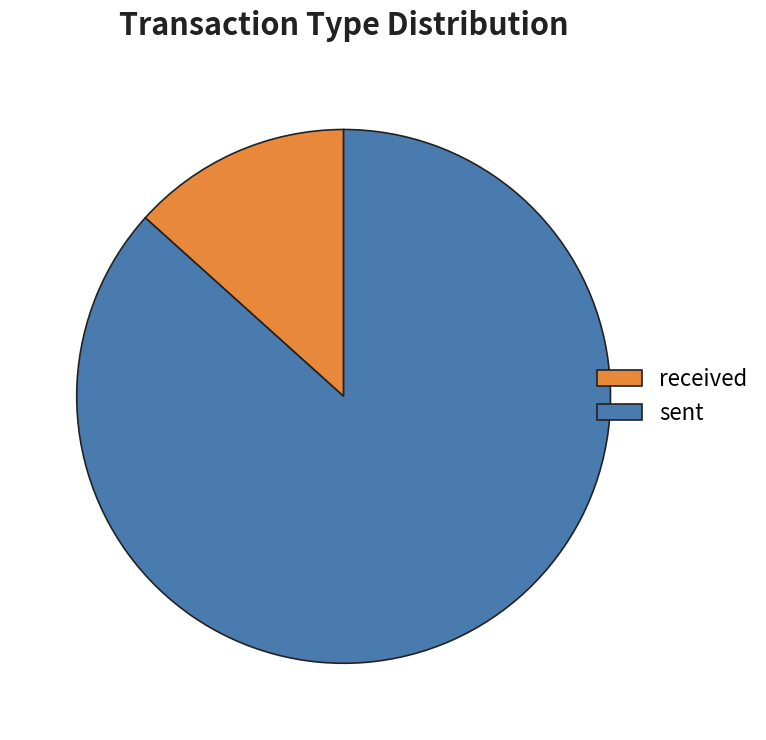

Is there any slice that represents more than half of the pie?

Yes